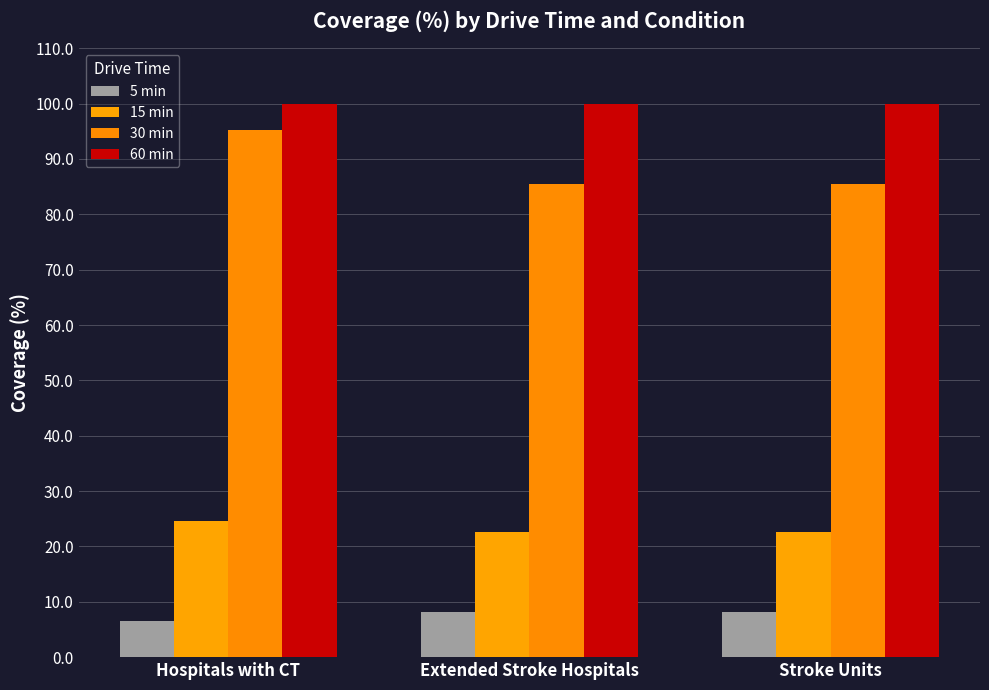

What is the sum of the 5 min values at Extended Stroke Hospitals and Hospitals with CT?

14.7